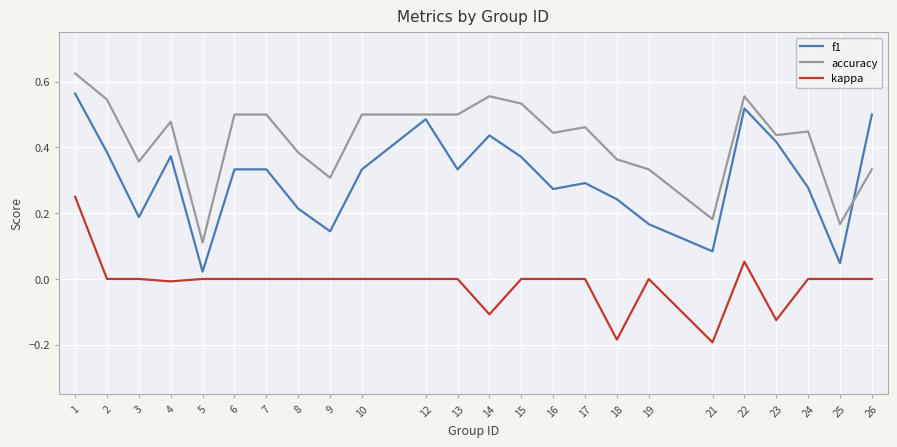

At 7, list the series in order from smallest to largest.

kappa, f1, accuracy